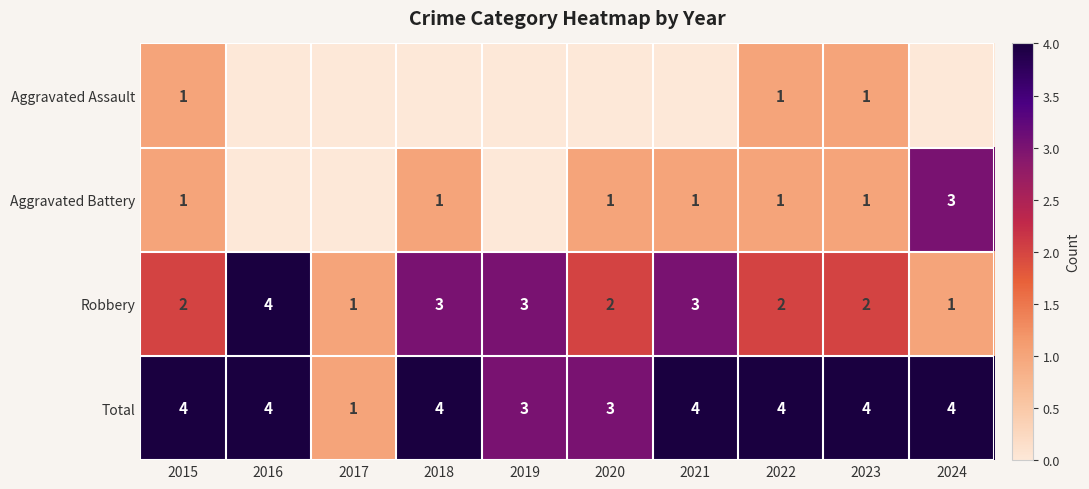

True or false: Robbery has a value of 2 at 2015.

True